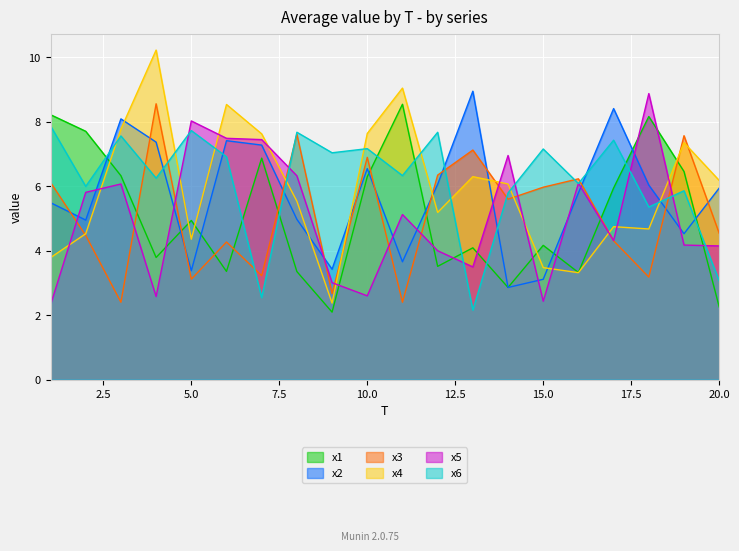

Rank the categories by x3 value from lowest to highest.

11, 3, 9, 5, 18, 7, 6, 17, 2, 20, 14, 15, 1, 16, 12, 10, 13, 19, 8, 4